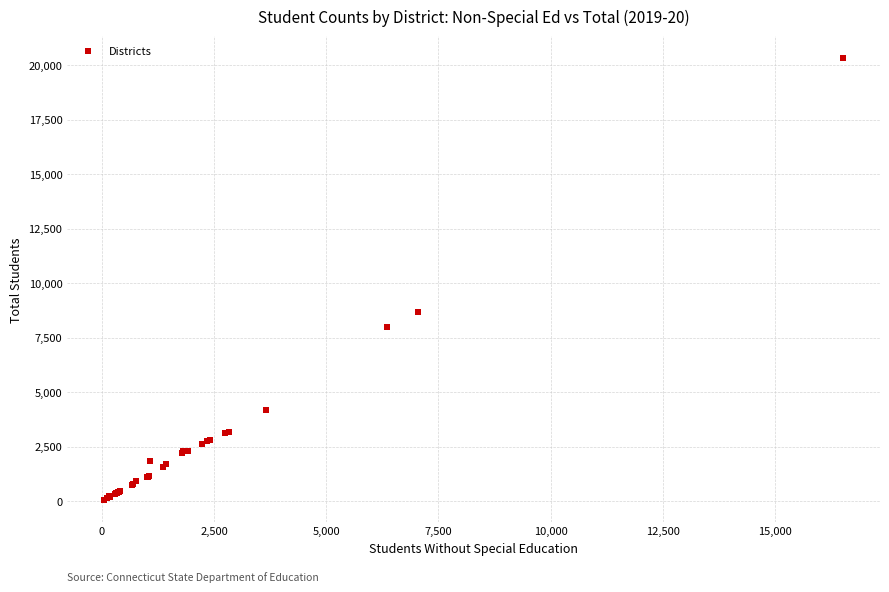

What Y value in the scatter plot is closest to 10189?

8657